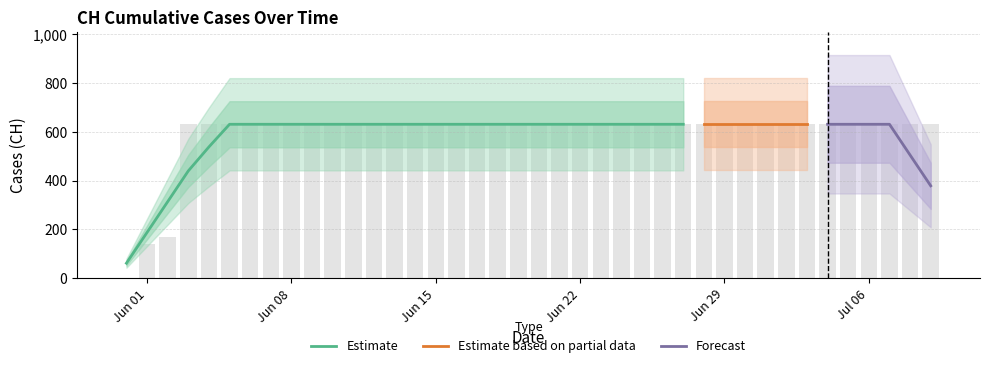

True or false: the data shows 631 at 2020-07-04.

True